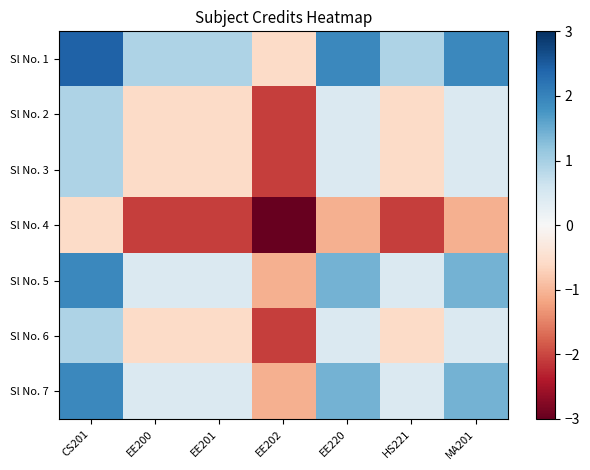

How many series are shown in this chart?

7